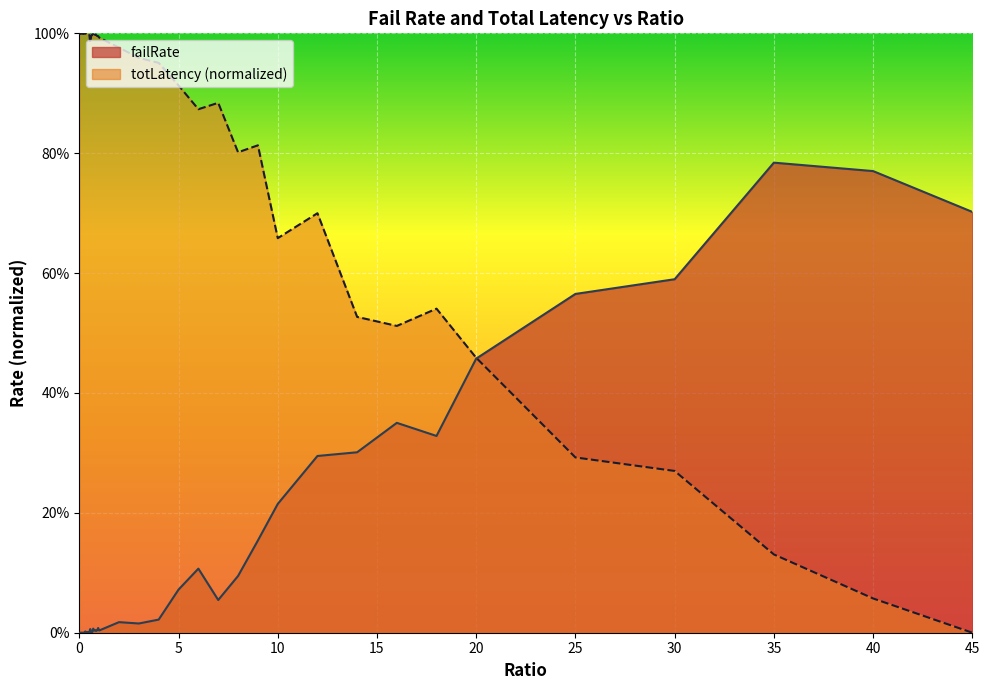

What are all the series names shown in the legend?

failRate, totLatency (normalized)